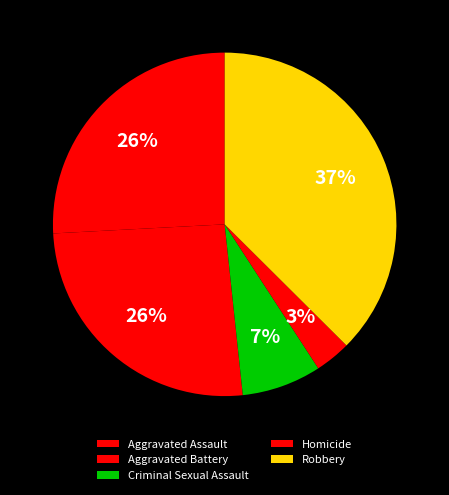

Is Aggravated Assault the majority of the pie?

No